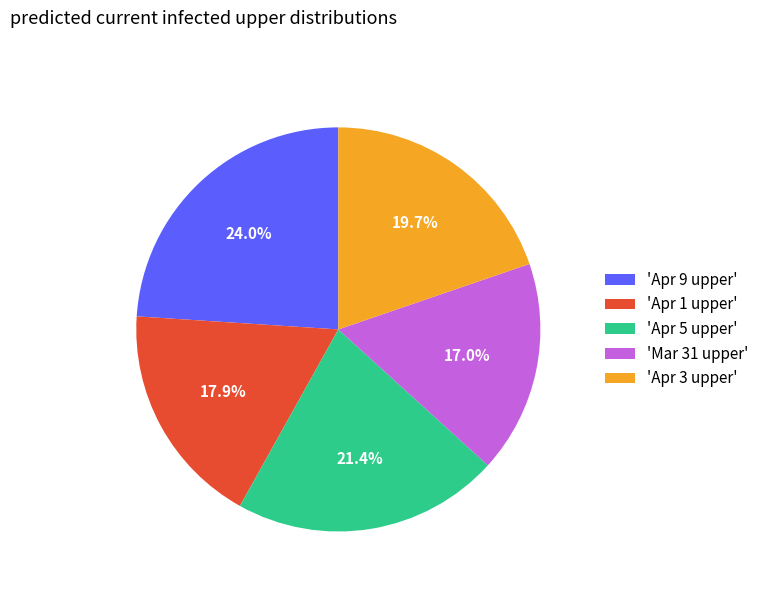

Which has a higher value, 'Apr 5 upper' or 'Apr 9 upper'?

'Apr 9 upper'